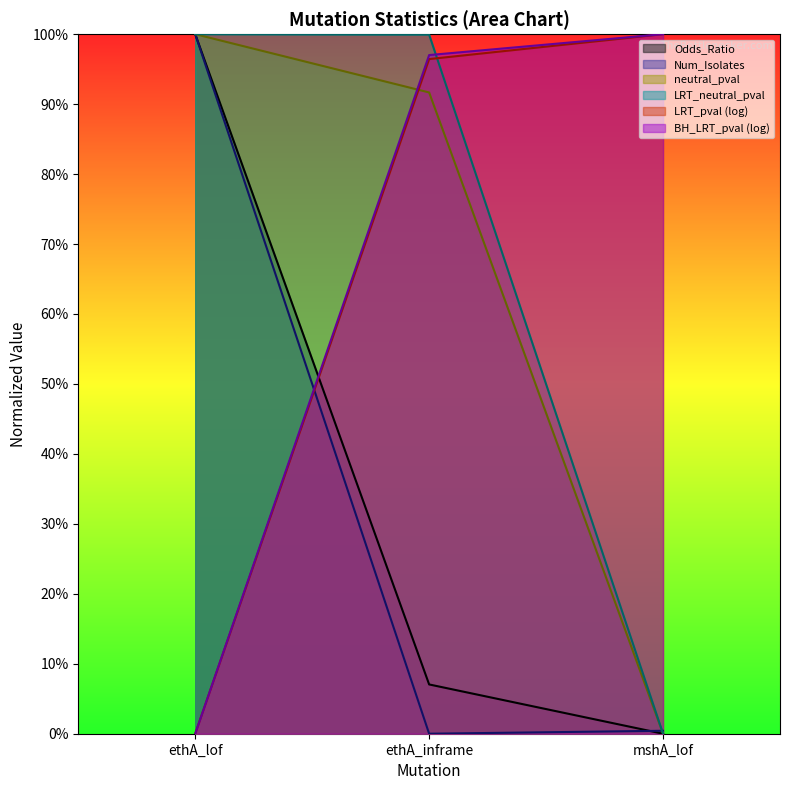

Reading left to right, list all the values displayed in this chart.

Odds_Ratio: 1.0	0.1	0.0
neutral_pval: 1.0	0.9	0.0
LRT_pval: 1.0	1.0	0.0
Num_Isolates: 1.0	0.0	0.0